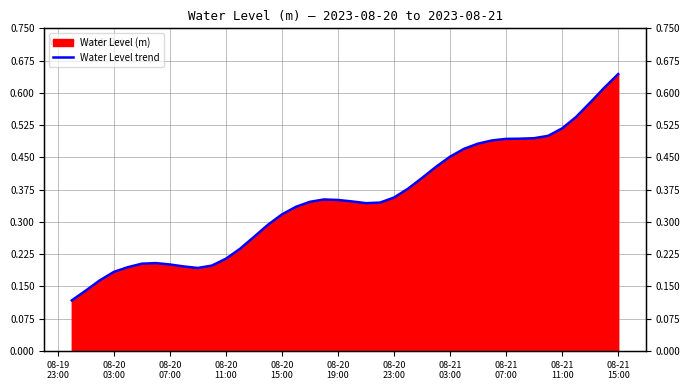

Count the number of categories in the chart.

40